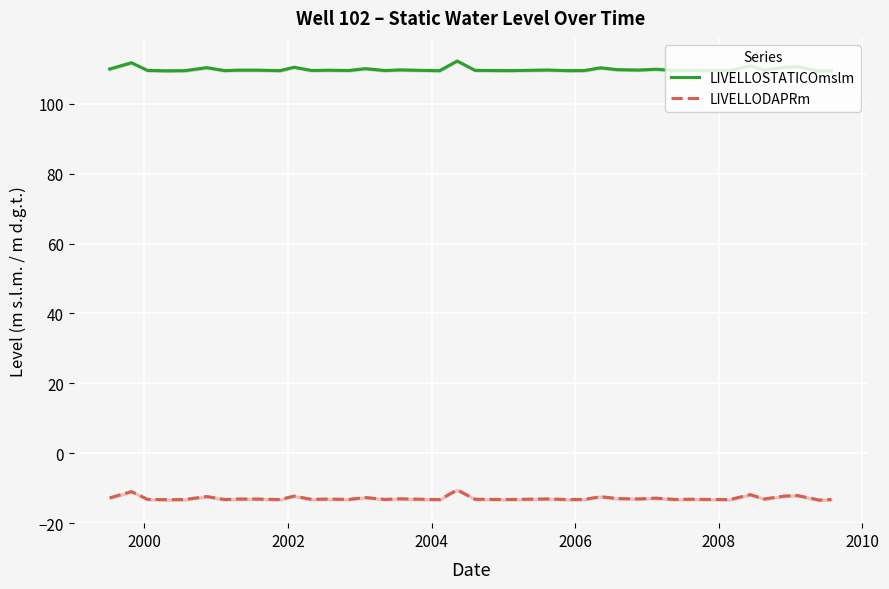

What is the minimum value for LIVELLOSTATICOmslm?

109.4